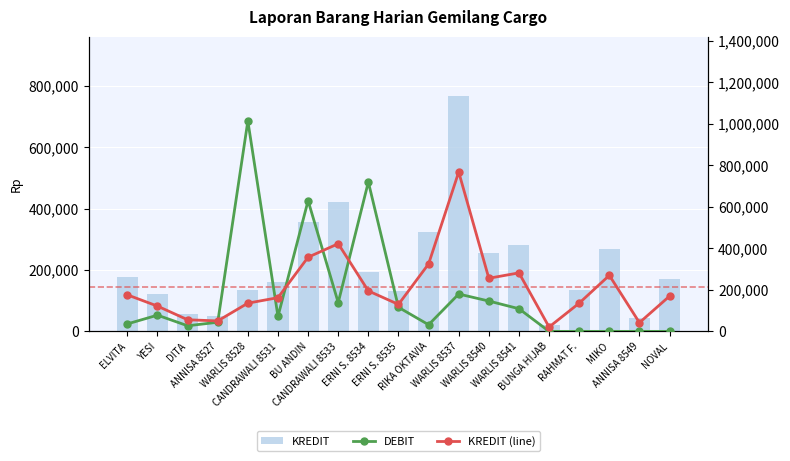

What is the difference between the second highest and minimum values in the DEBIT series?

720000